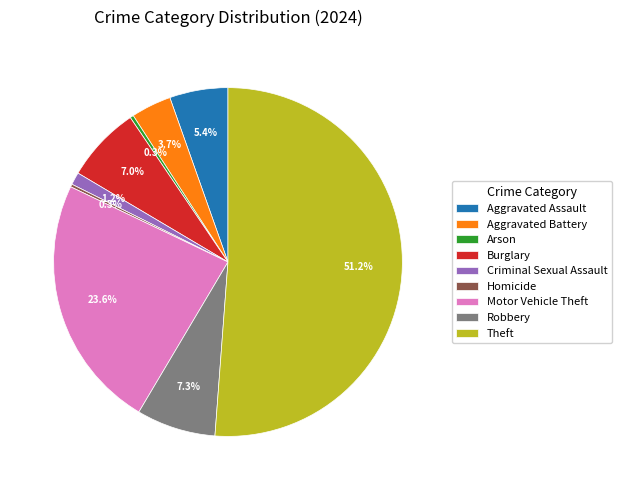

What percentage is the Aggravated Battery slice, to the nearest percent?

4%